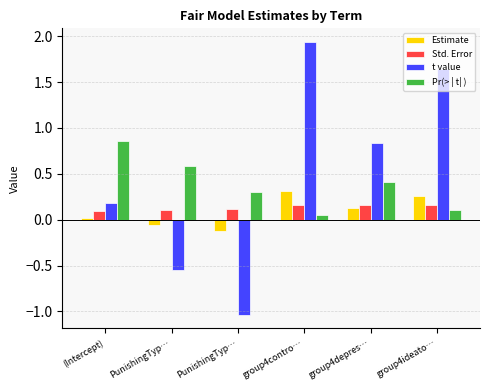

What are all the series names shown in the legend?

Estimate, Std. Error, t value, Pr(> | t| )